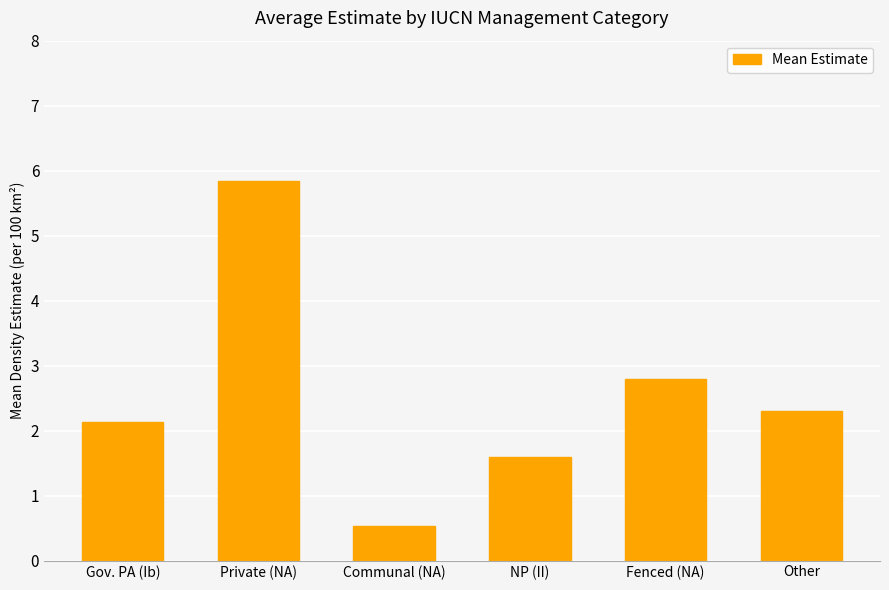

What is the average value?

2.5